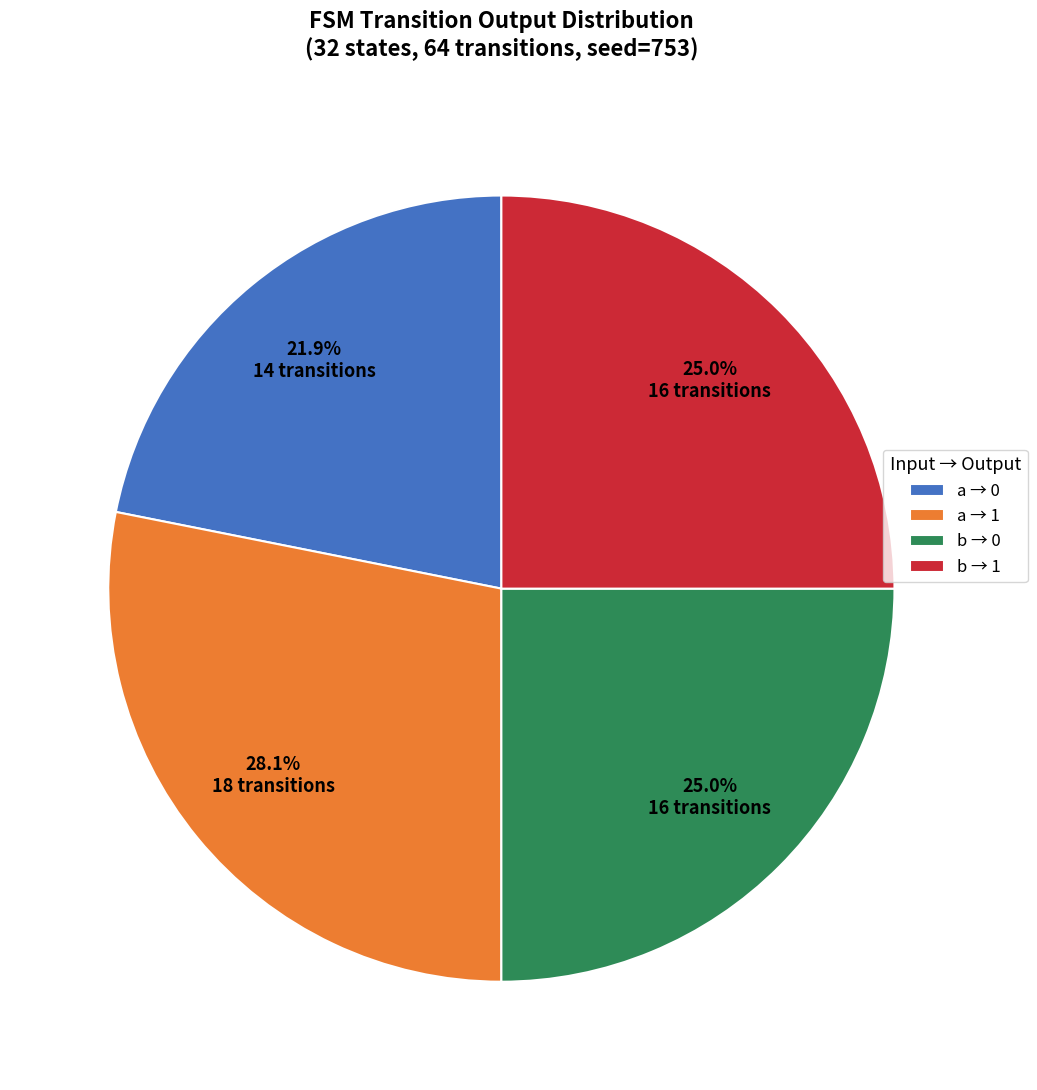

What is the ratio of the value at a → 1 to the value at a → 0?

1.3